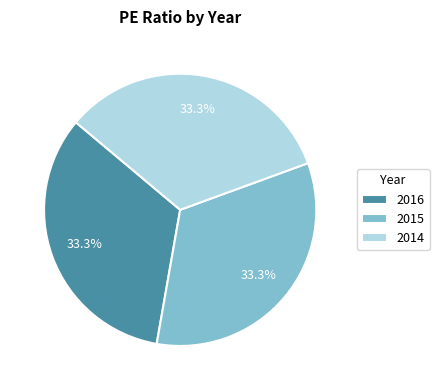

What is the ratio of the value at 2016 to the value at 2014?

1.0